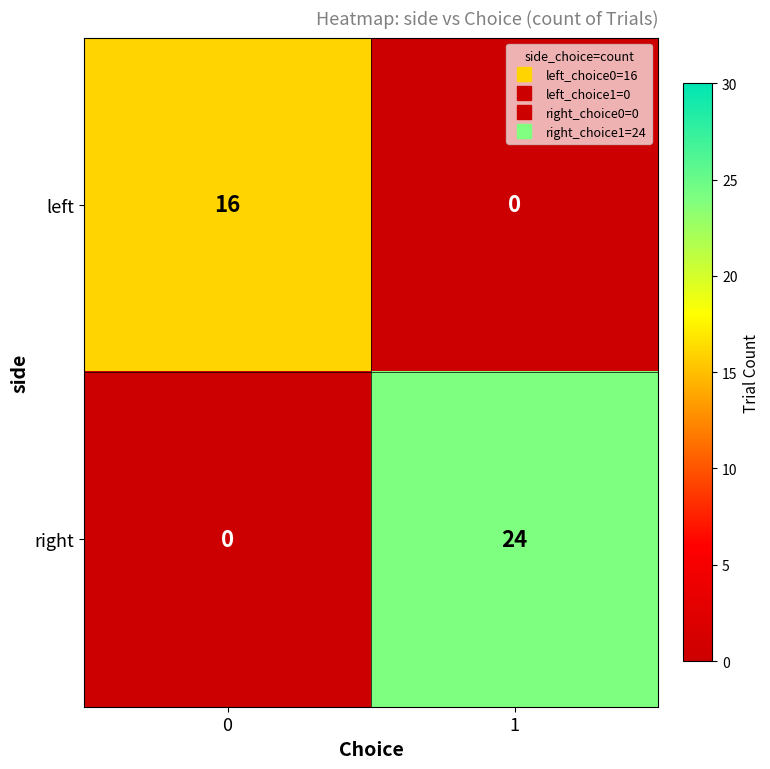

What is the difference between the highest and lowest values at 0?

16